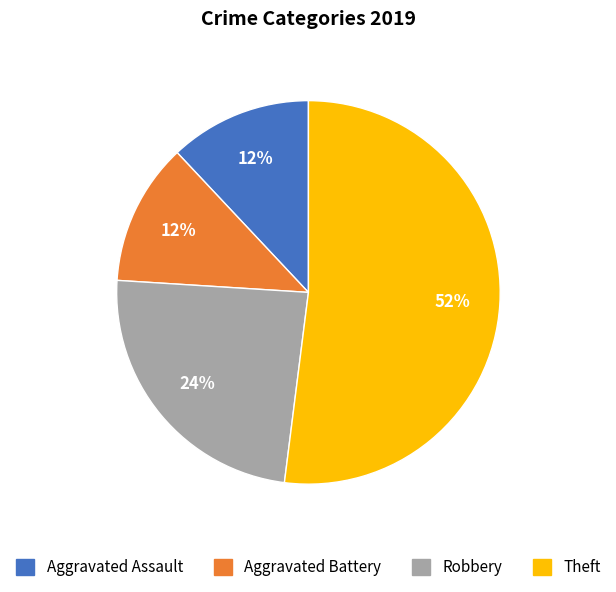

Is the sum of Aggravated Battery and Robbery greater than half?

No